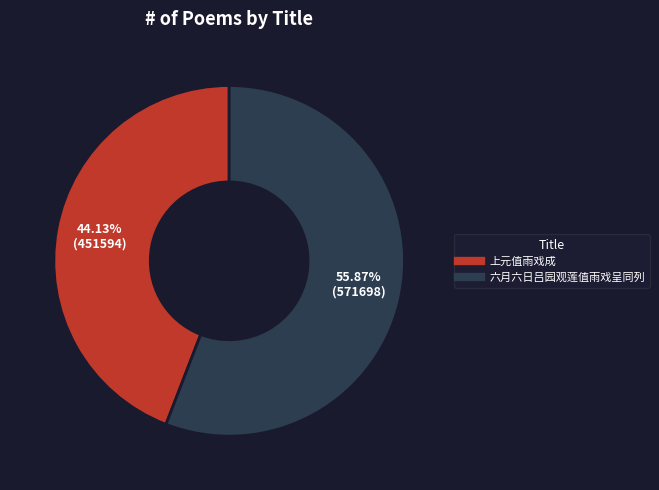

How many segments does this pie chart have?

2